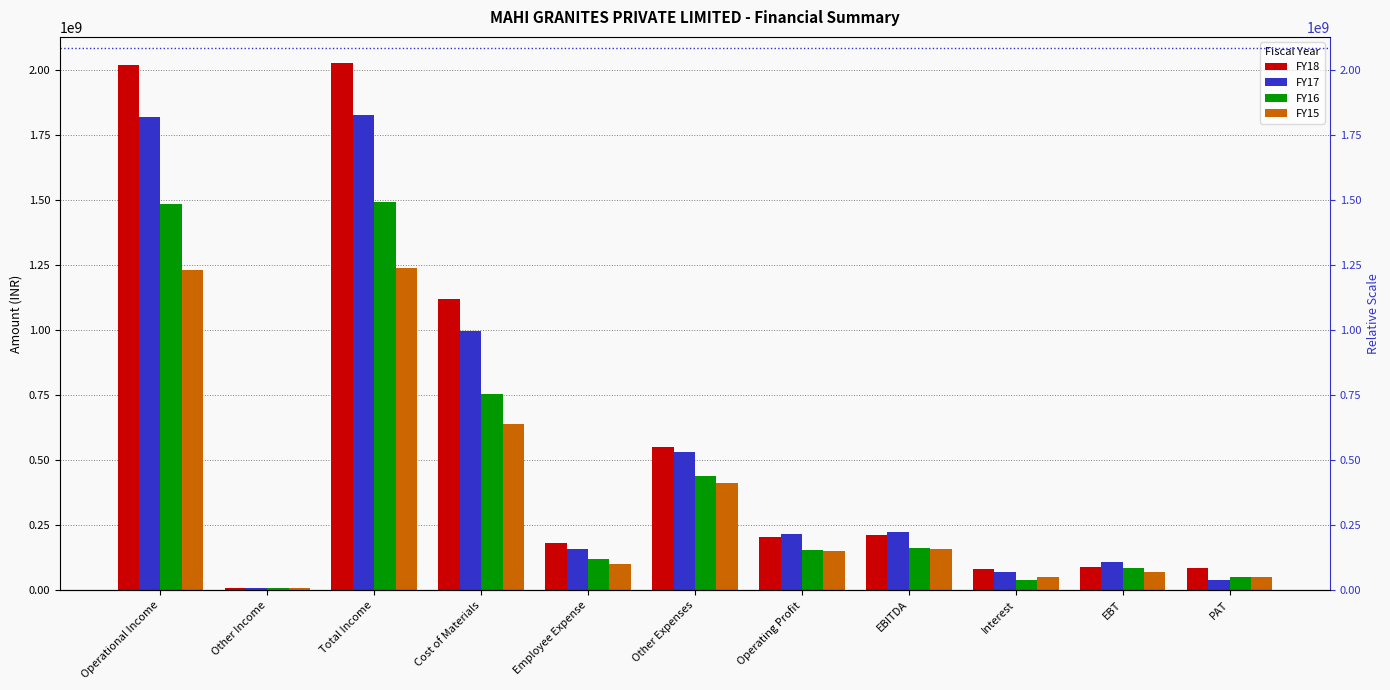

What position from the right is EBT?

2